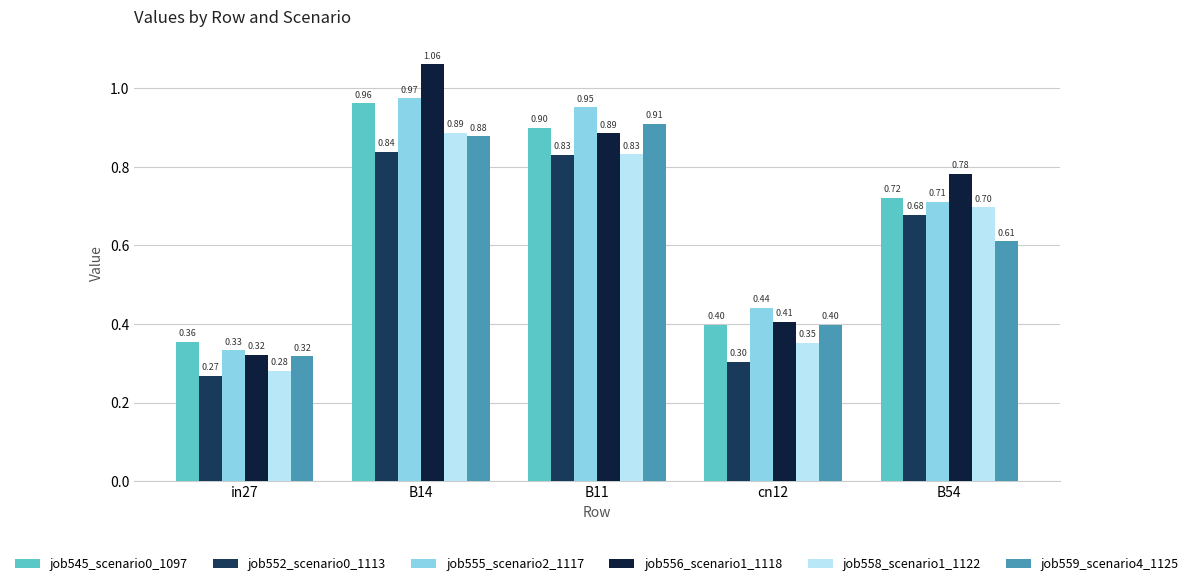

At how many categories does at least one series exceed 0?

5